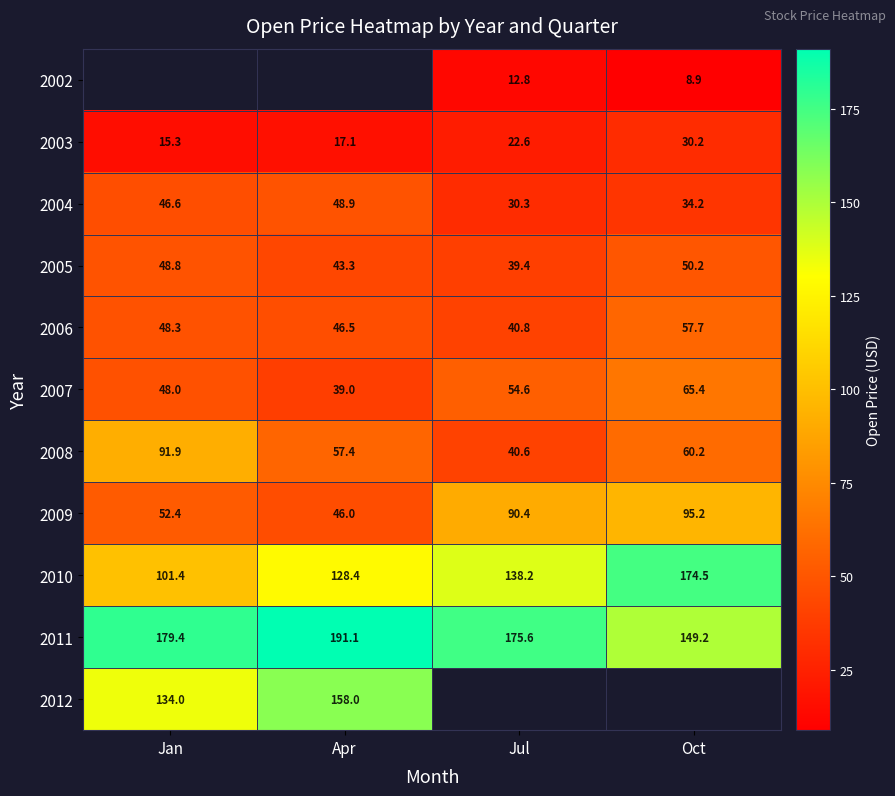

Rank the categories by 2009 value from lowest to highest.

Apr, Jan, Jul, Oct